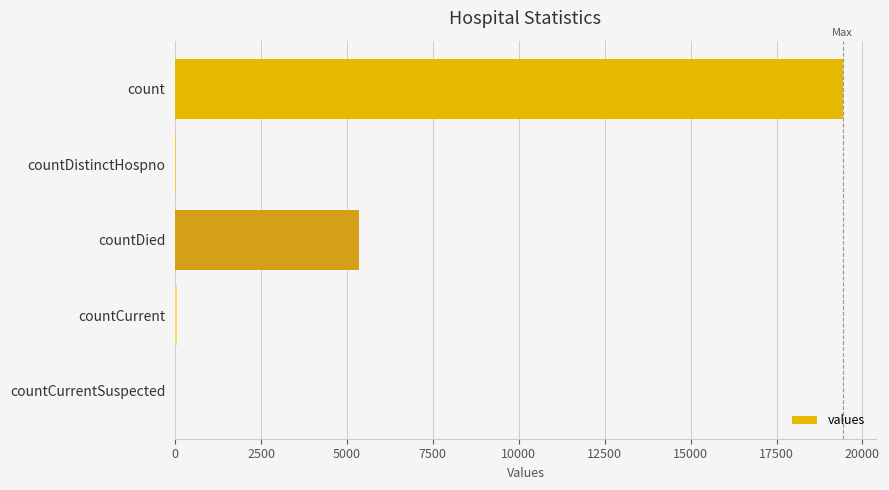

At which label is the value closest to 9710?

countDied